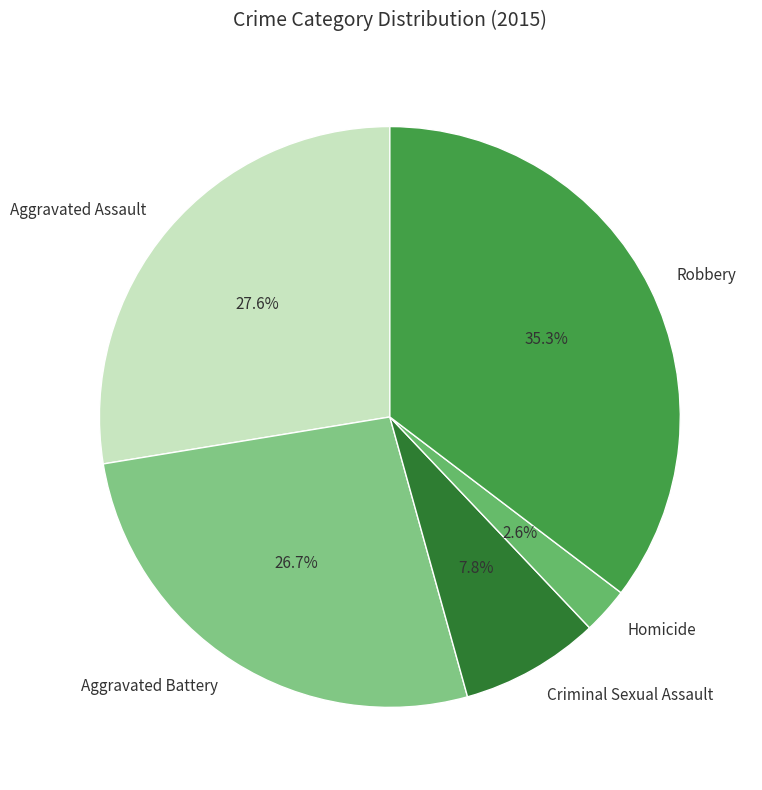

To the nearest percent, what portion does Aggravated Battery represent?

27%